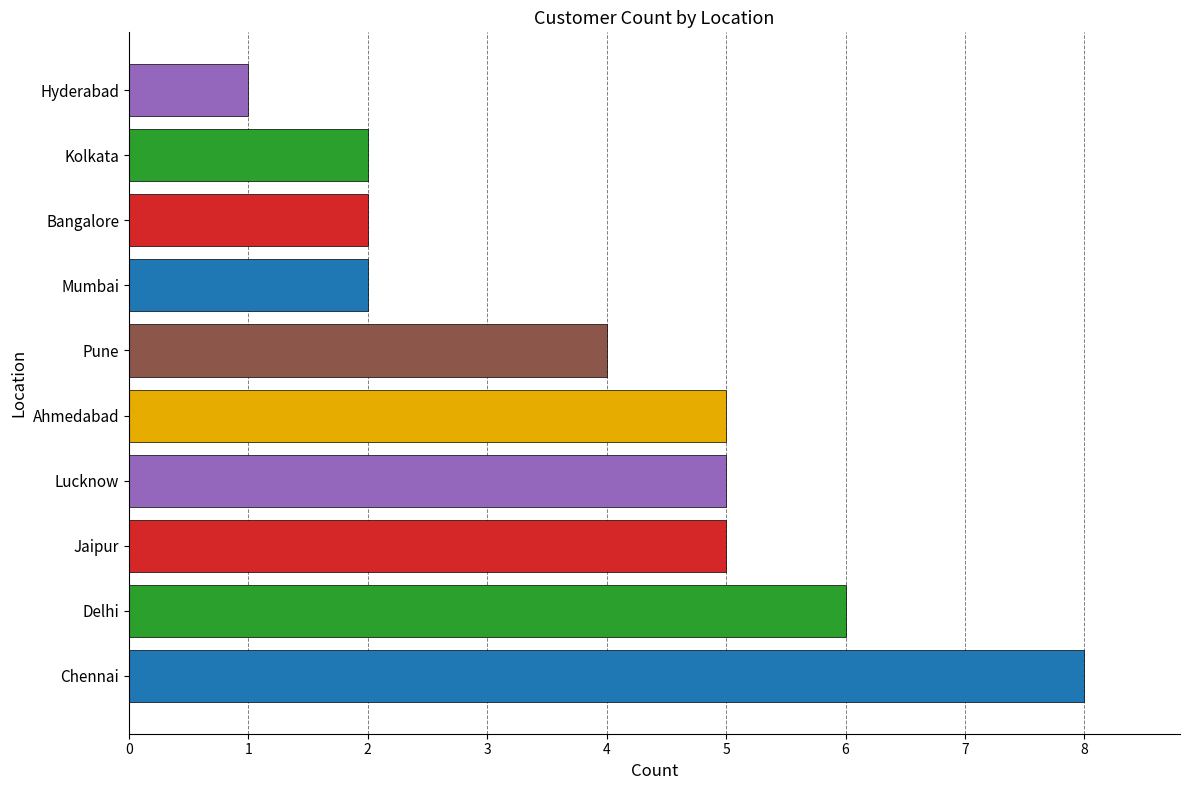

What is the sum of all values?

40